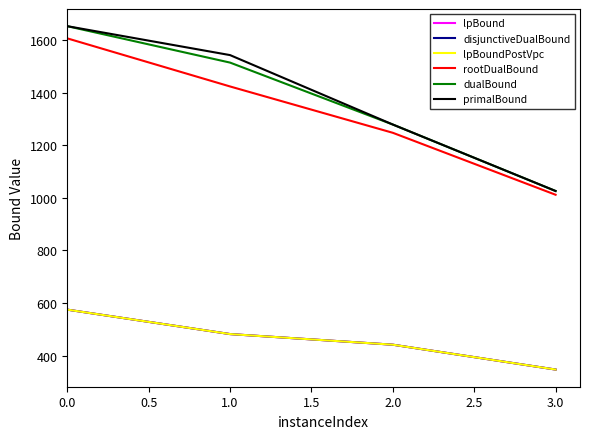

Does the chart display data point markers on the line(s)?

No